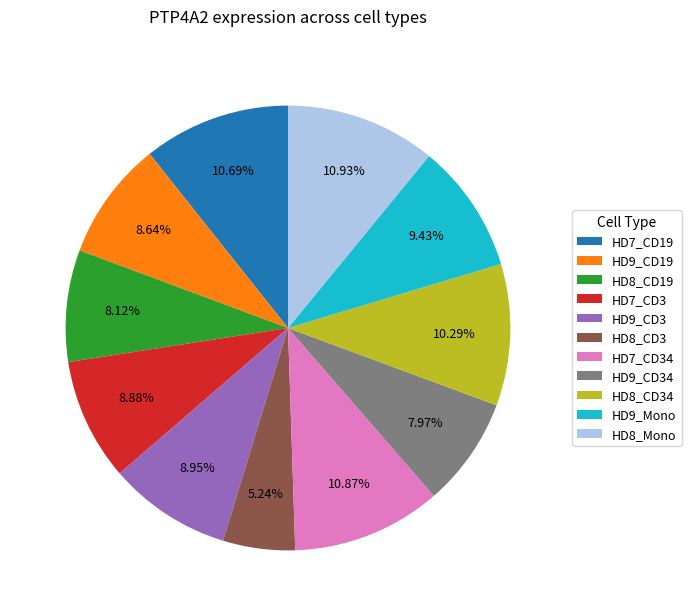

How many slices are in this pie chart?

11